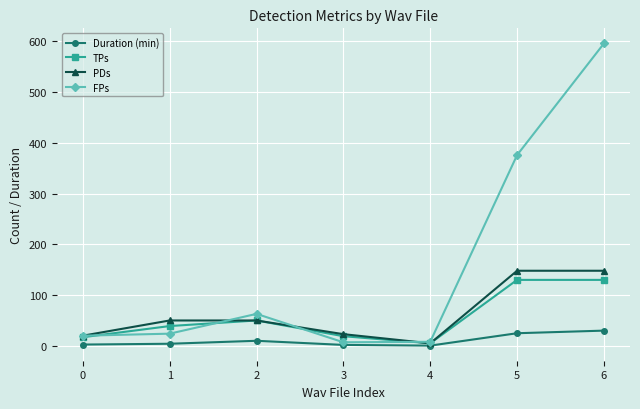

Is it true that TPs equals 48.5 at 6?

False